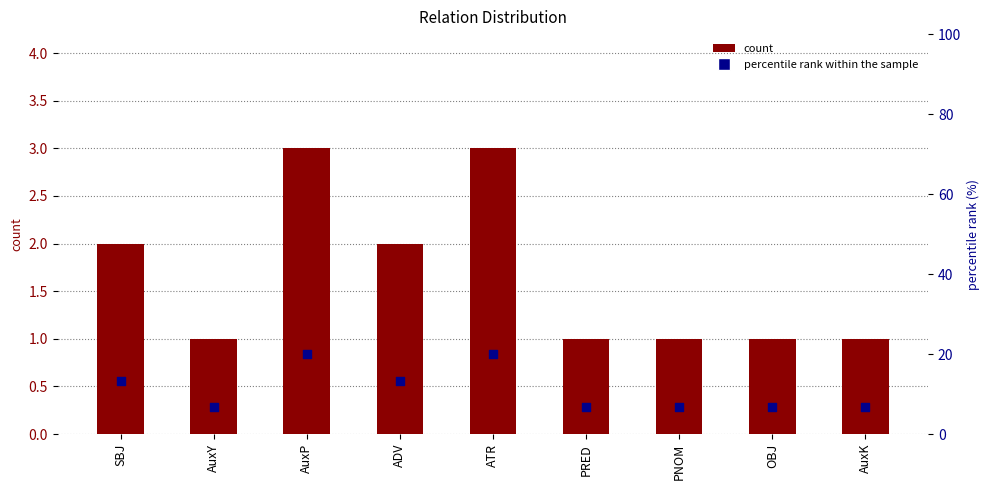

Which series reaches the minimum Y coordinate?

count